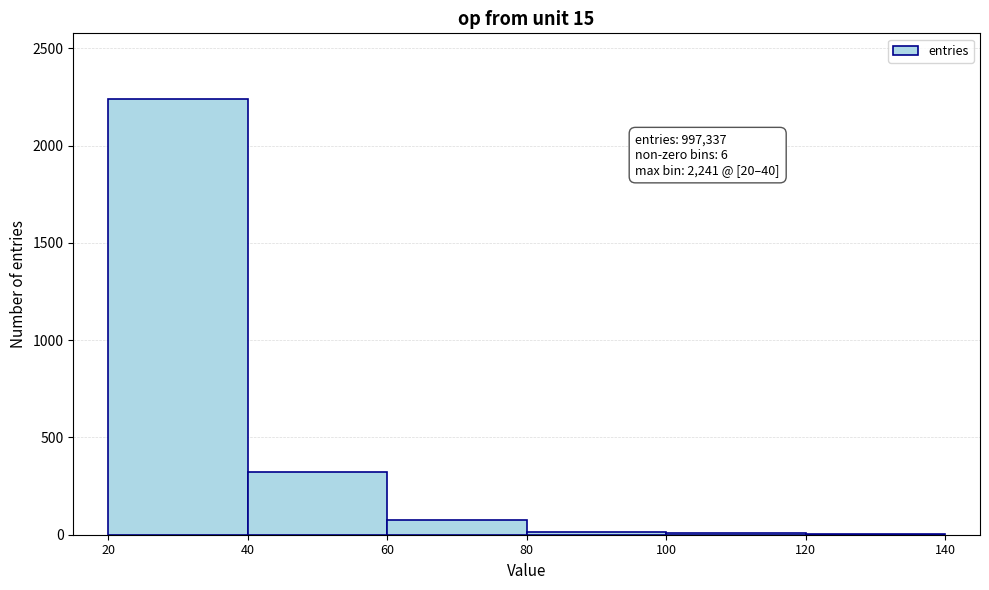

Over which range of the x-axis is the bar tallest?

20 to 40